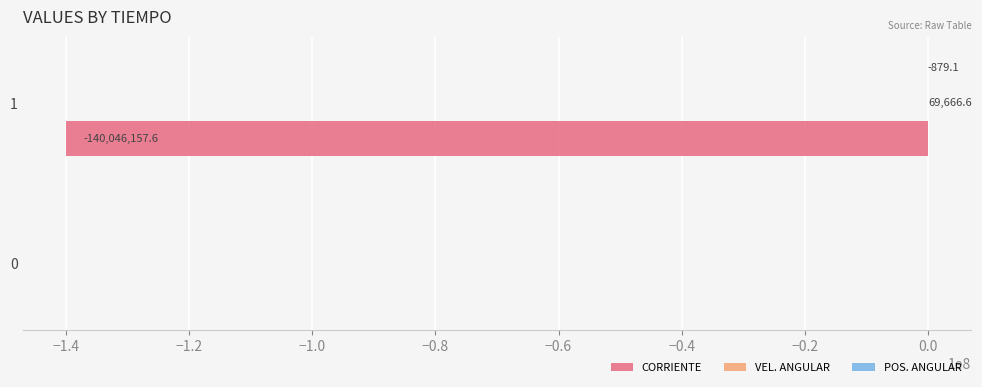

Count the number of categories in the chart.

2